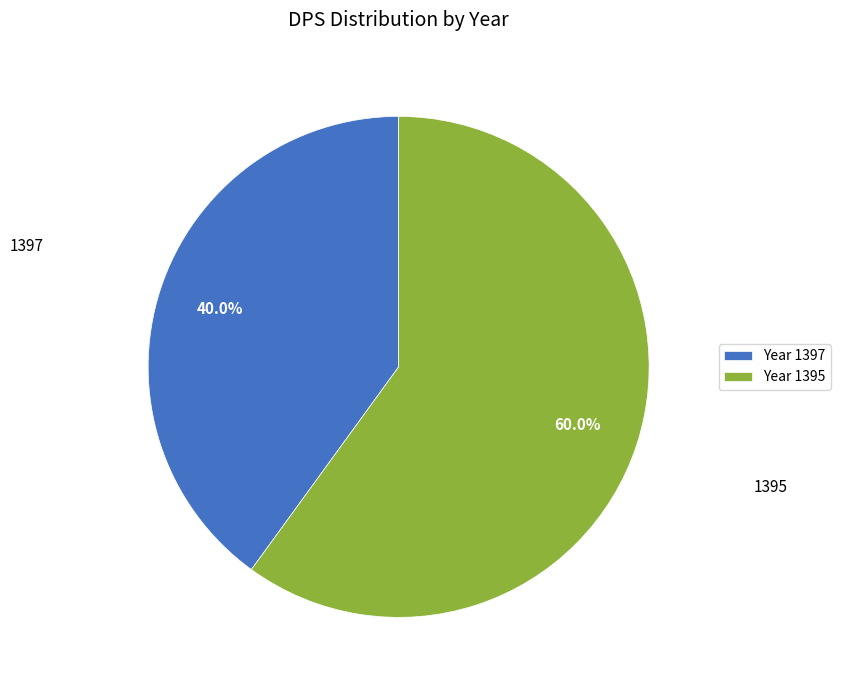

Is it true that 1397 is 26% of the pie?

False